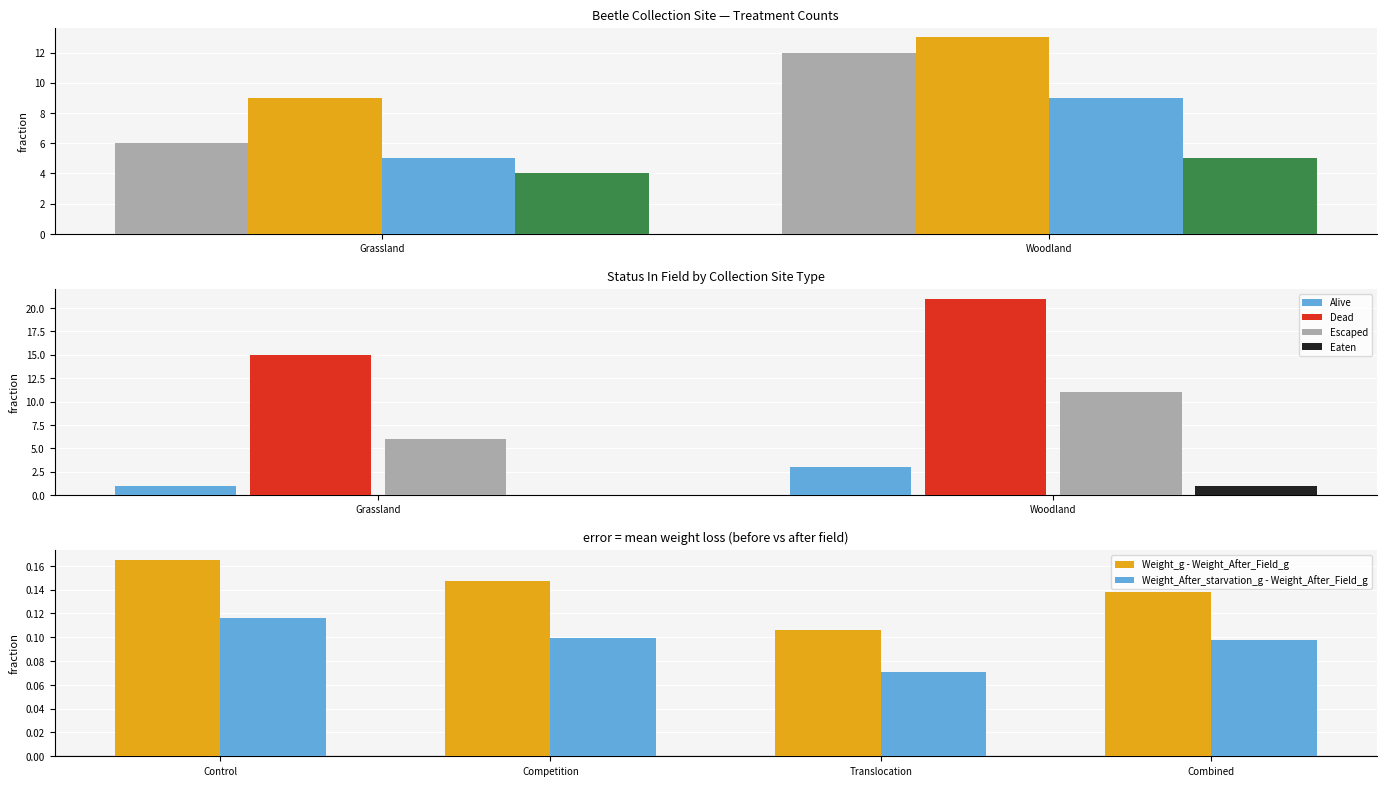

The Escaped series shows 16 at Woodland. True or false?

False